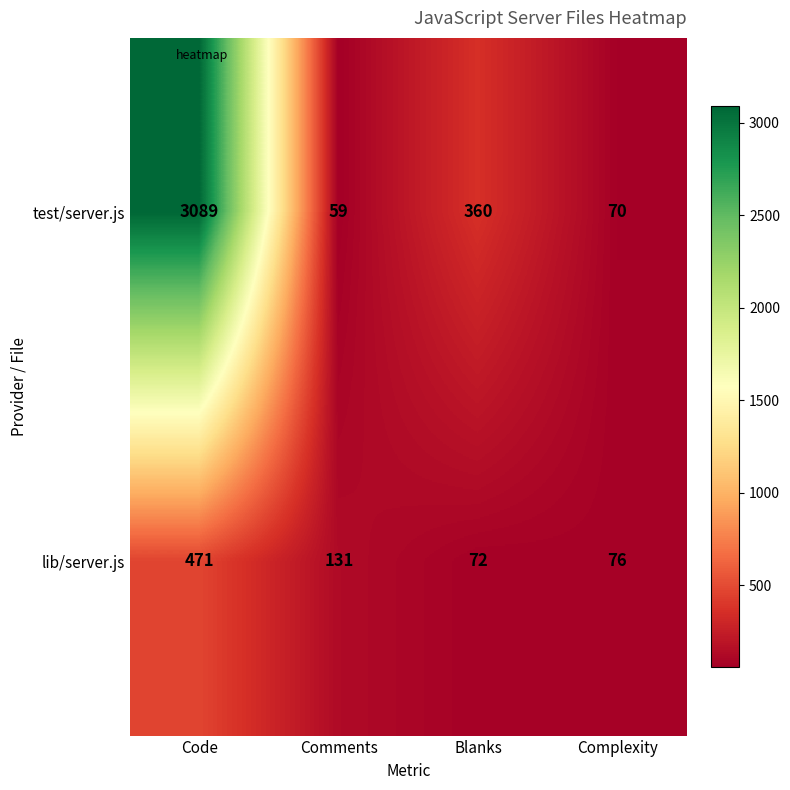

At which category is the sum across all series the highest?

Code